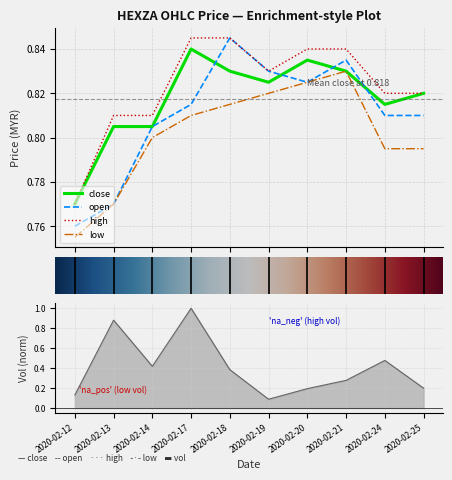

What is the smallest value displayed?

0.1